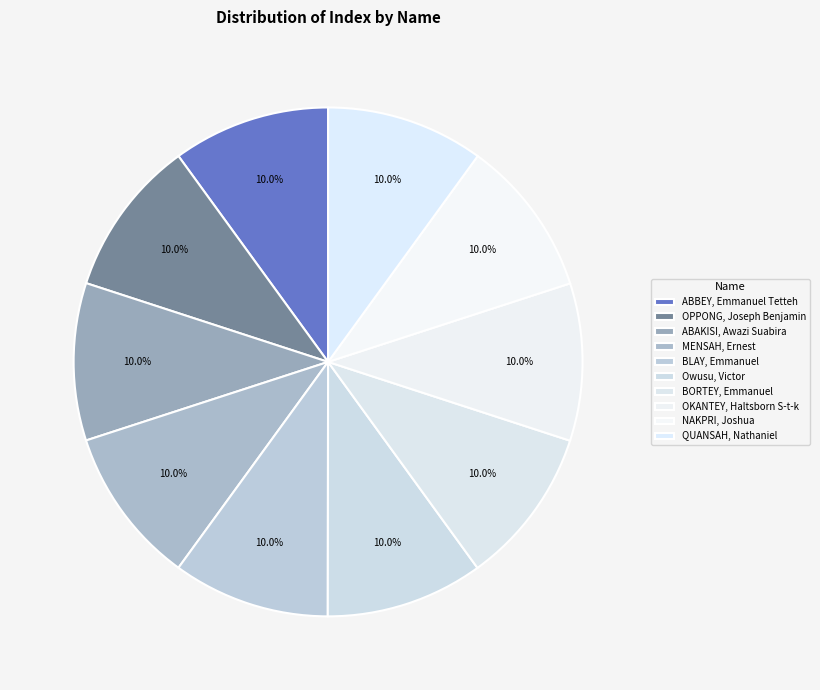

Which category has the smallest portion of the pie?

BLAY, Emmanuel